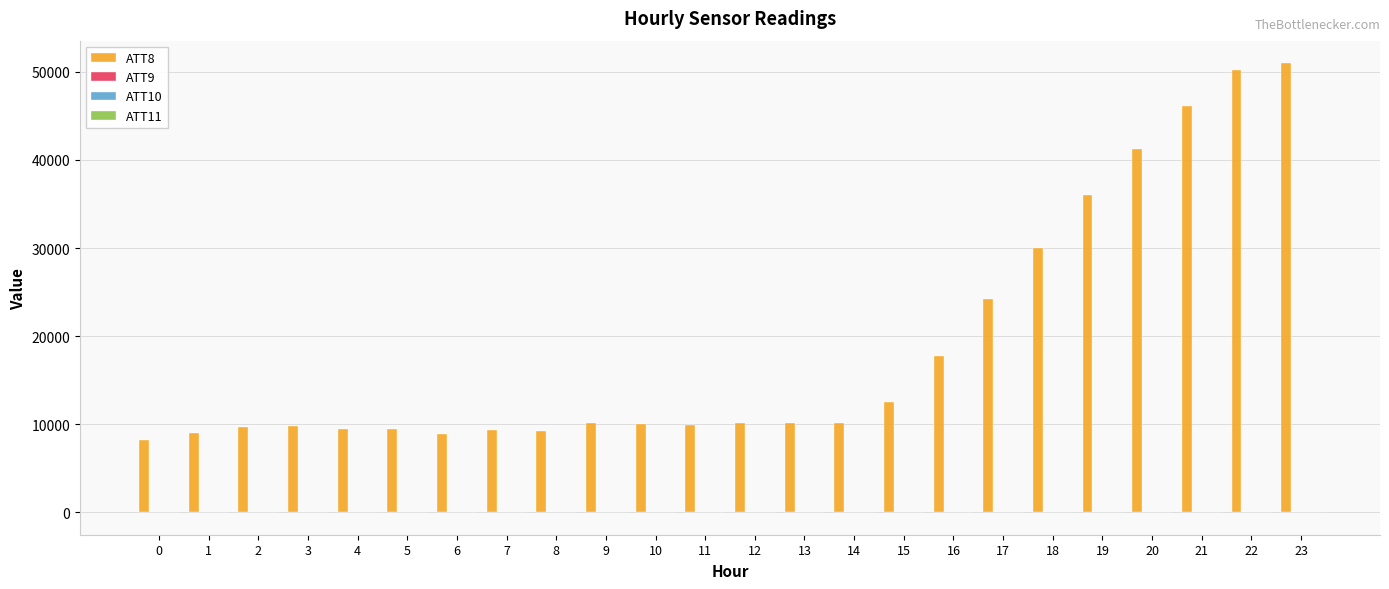

What is the total value across all series at 7?

9270.0